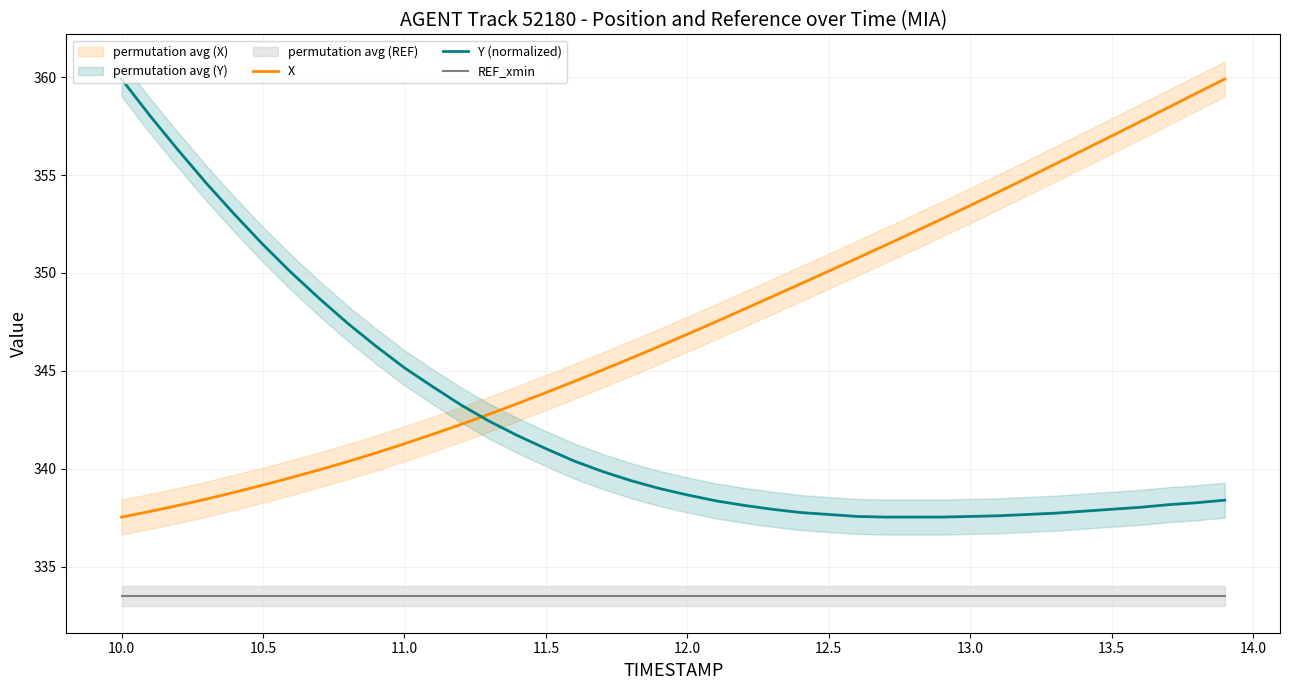

How many lines are shown in the chart?

3